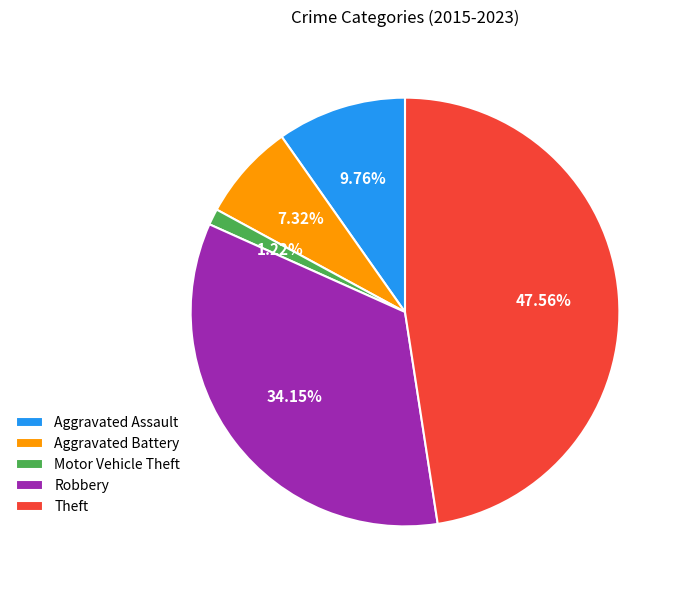

Does Aggravated Battery represent more than half of the total?

No